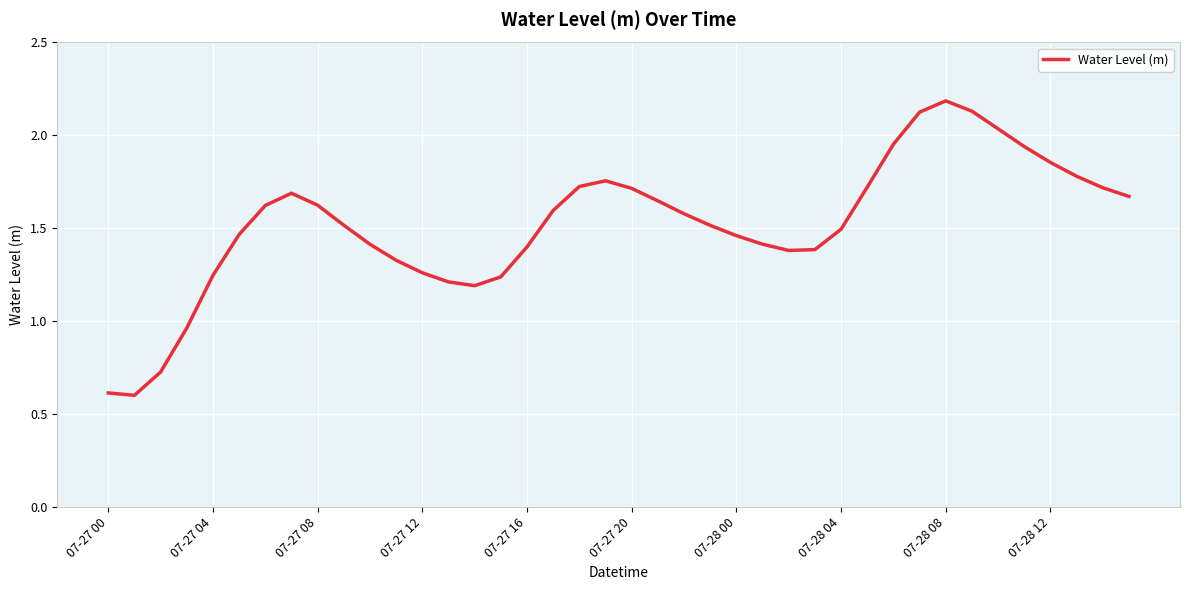

What is the smallest value displayed?

0.6